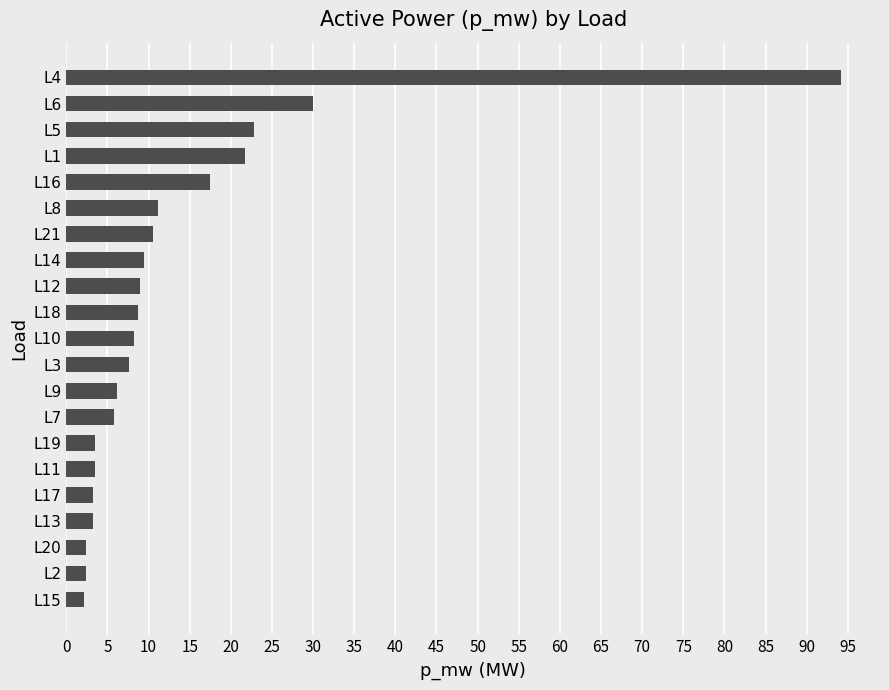

The value at L18 is 8.7. True or false?

True